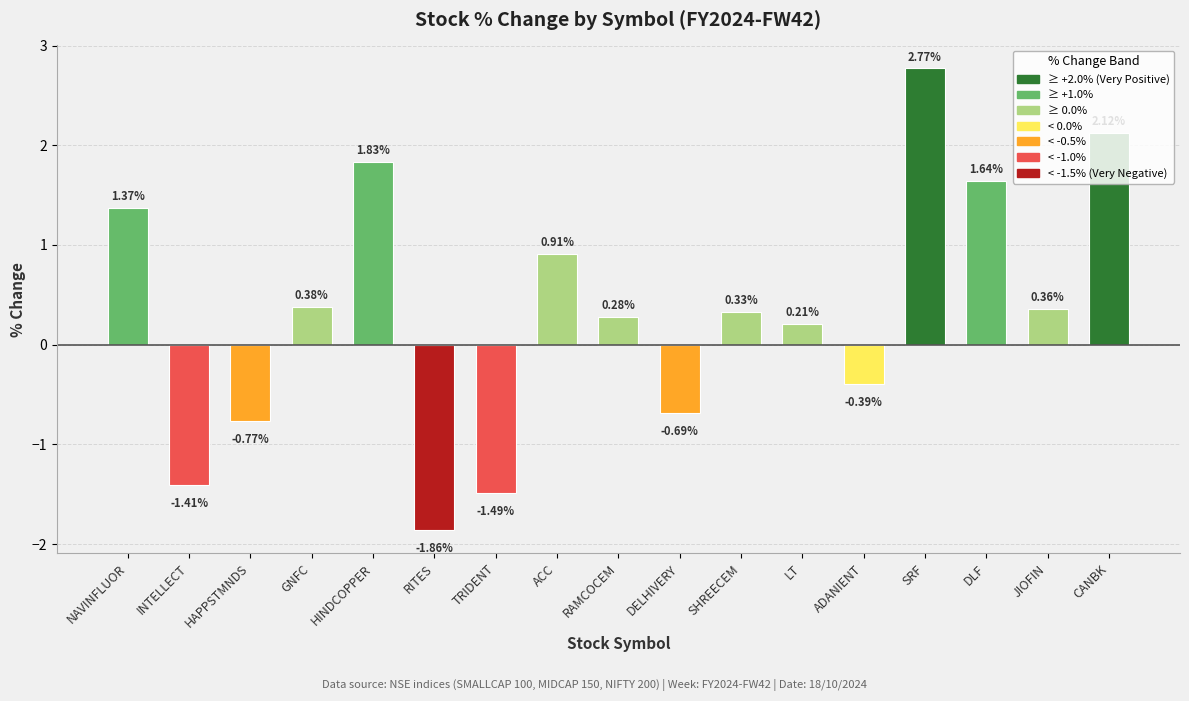

At which category does the chart reach its minimum across all series?

RITES